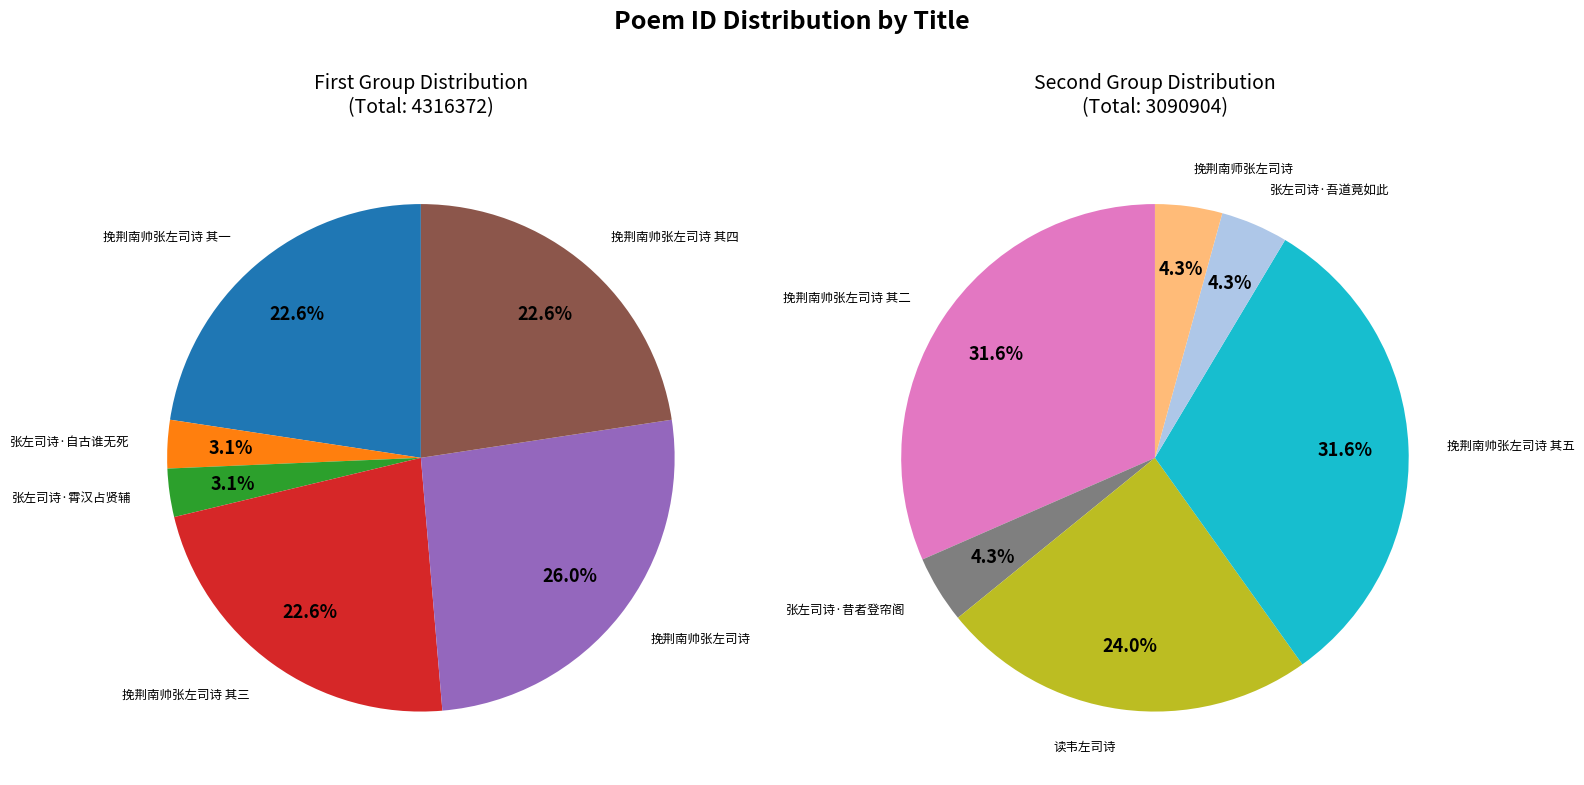

Is it true that 挽荆南帅张左司诗 is 6% of the pie?

False